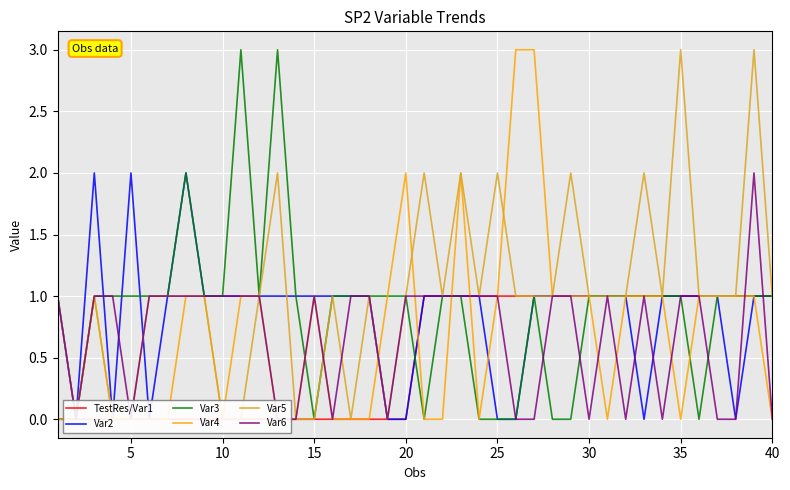

What value does the Var6 series have at 15?

1